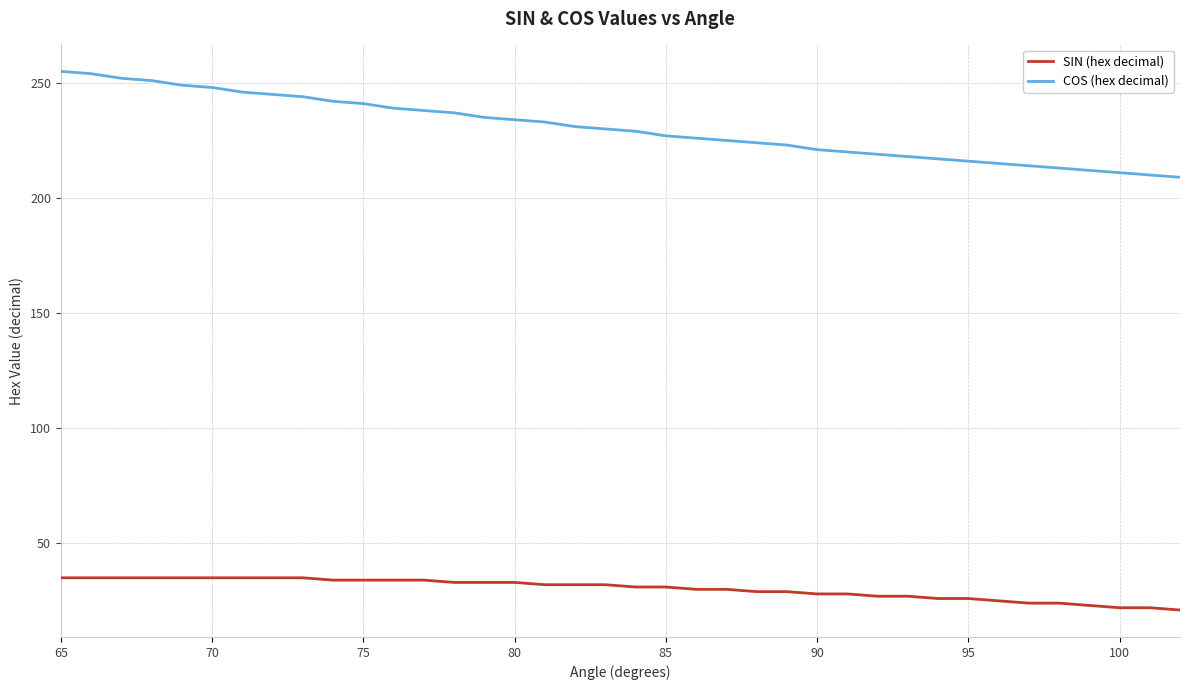

True or false: SIN (hex decimal) and COS (hex decimal) cross at least once.

False